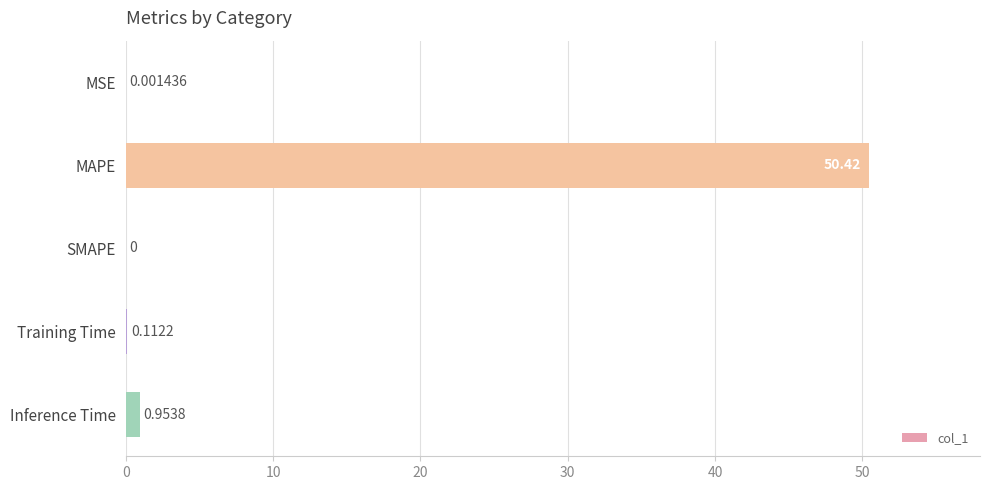

At which category does the chart reach its peak across all series?

MAPE